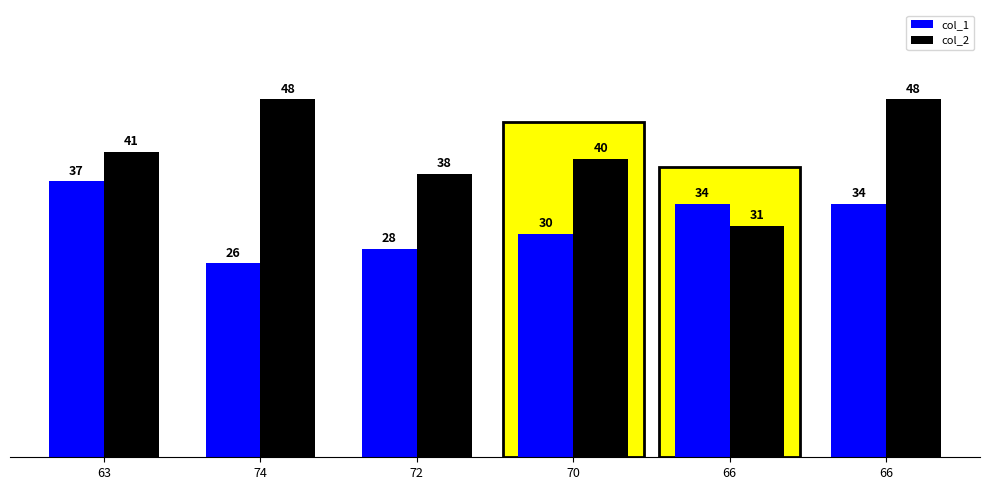

List the series in order of their overall mean, highest first.

col_2, col_1